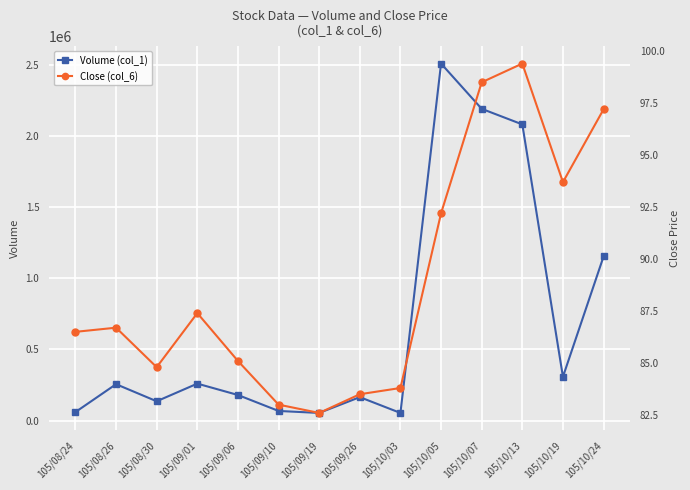

Reading left to right, extract all data points from this chart.

Volume (col_1): 60060.0	256008.0	136034.0	260000.0	180110.0	68000.0	54000.0	165101.0	54000.0	2508408.0	2190584.0	2081086.0	308000.0	1153123.0
Close (col_6): 86.5	86.7	84.8	87.4	85.1	83.0	82.6	83.5	83.8	92.2	98.5	99.4	93.7	97.2